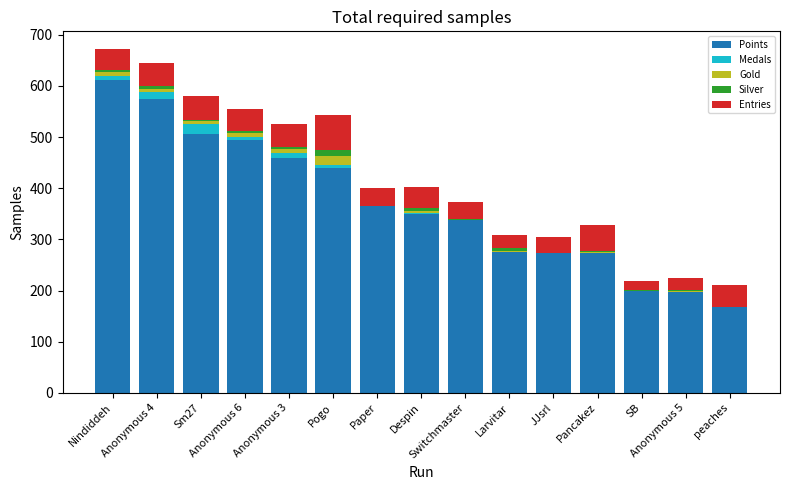

What position from the right is JJsrl?

5